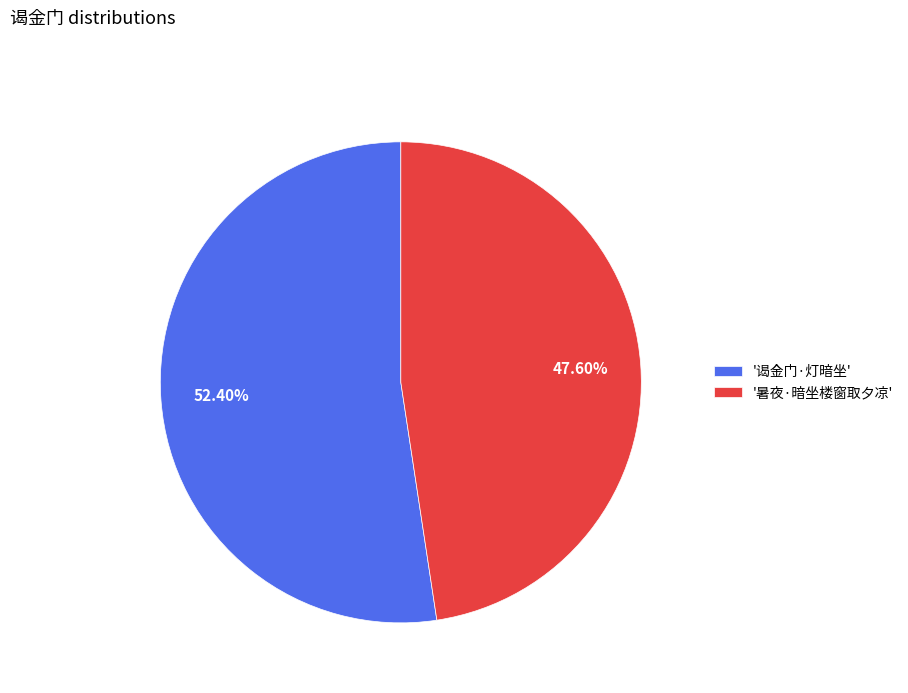

What is the majority slice?

'谒金门·灯暗坐'